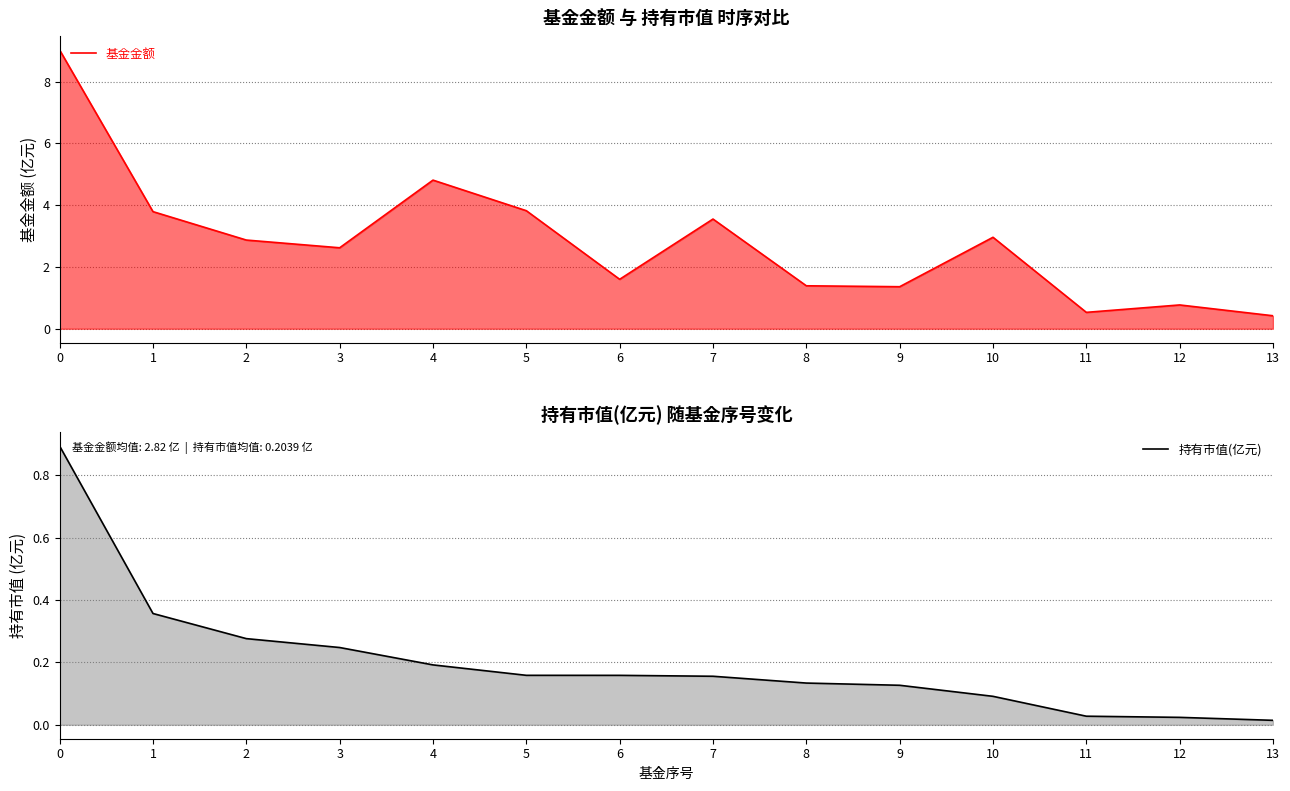

True or false: 基金金额 and 持有市值(亿元) cross at least once.

False